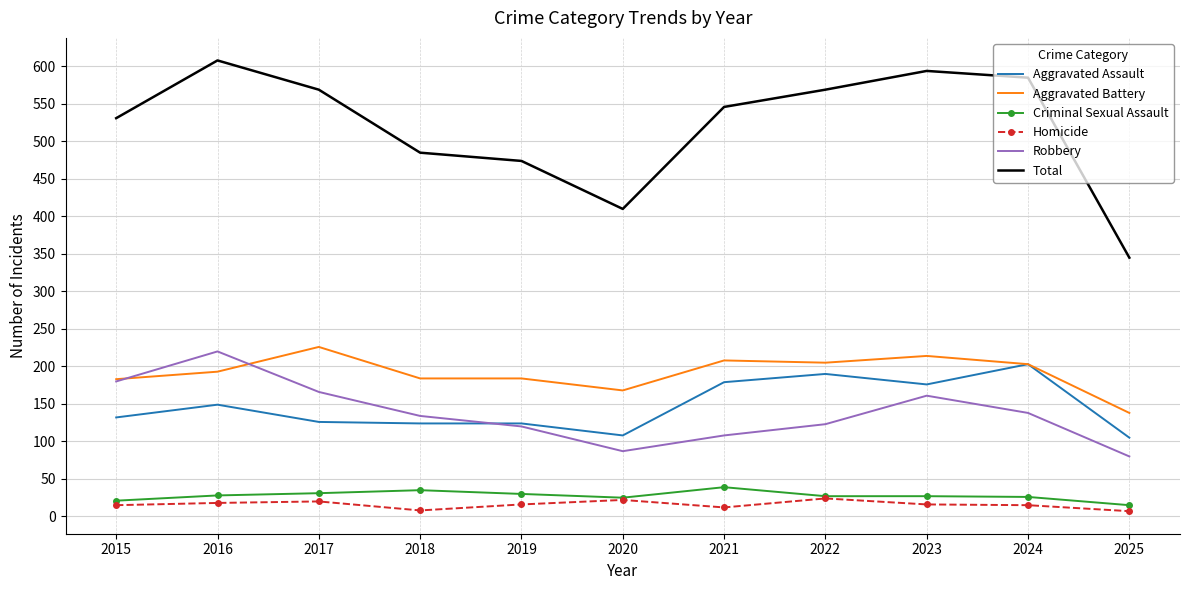

What is the average value of the Robbery series?

138